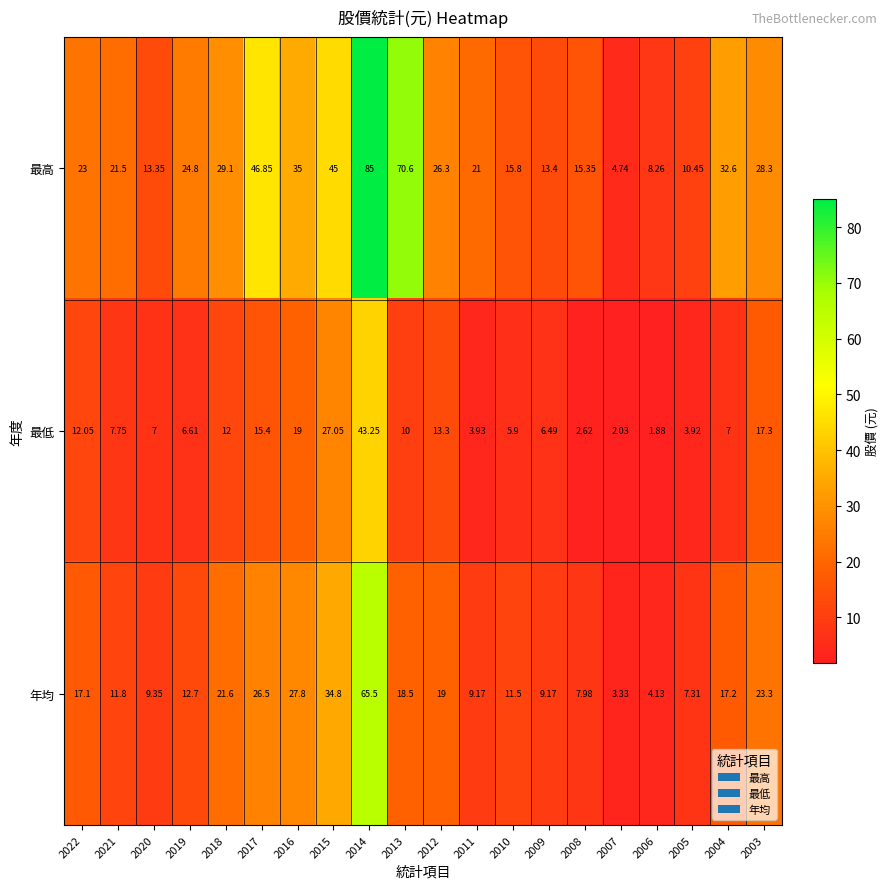

At which category is the sum across all series the highest?

2014